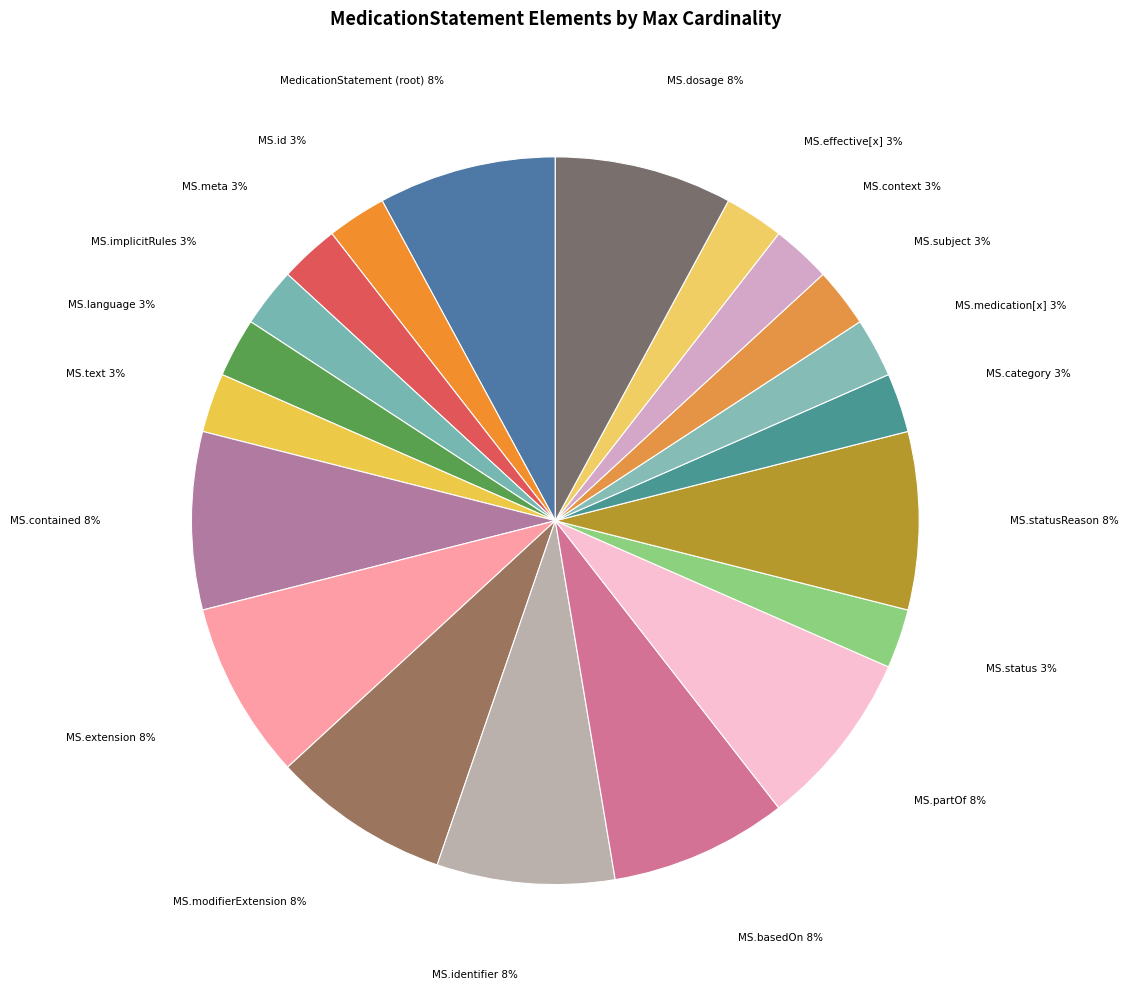

Is there any slice that represents more than half of the pie?

No